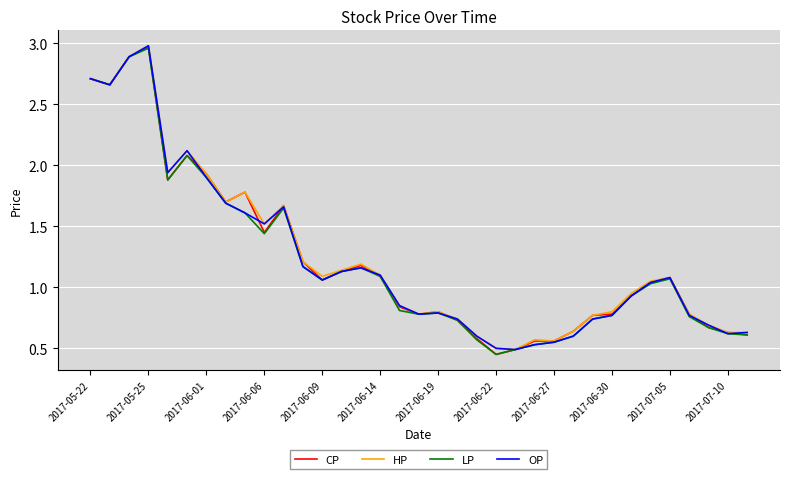

True or false: HP and CP cross at least once.

False